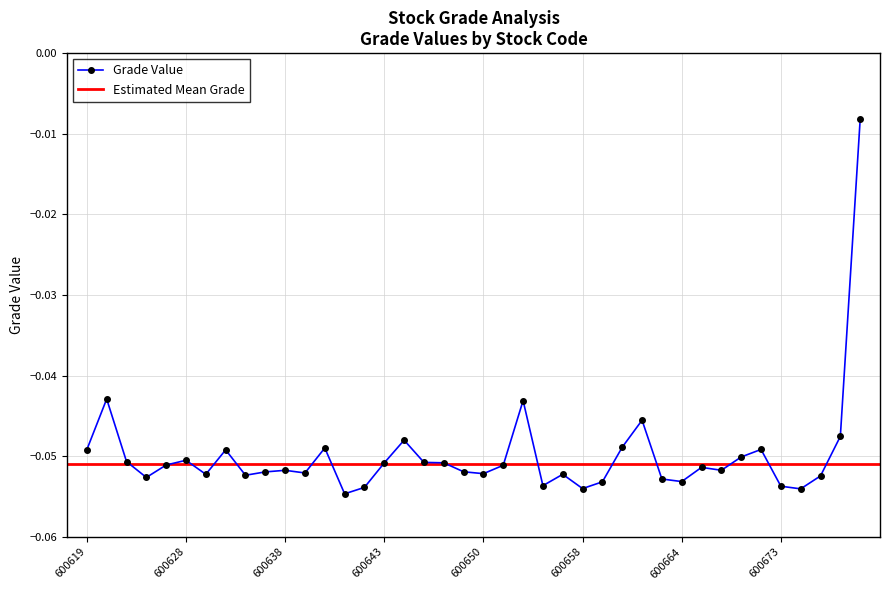

List the labels in order of value, largest first.

600678, 600620, 600654, 600662, 600677, 600644, 600661, 600640, 600668, 600619, 600630, 600667, 600628, 600622, 600645, 600647, 600643, 600626, 600652, 600665, 600666, 600638, 600648, 600635, 600639, 600650, 600629, 600657, 600633, 600676, 600623, 600663, 600664, 600660, 600655, 600673, 600642, 600658, 600674, 600641